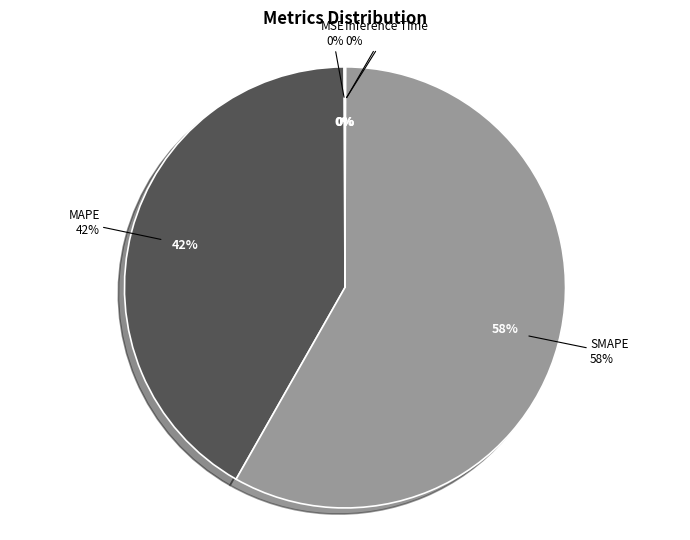

Is it true that SMAPE is 68% of the pie?

False